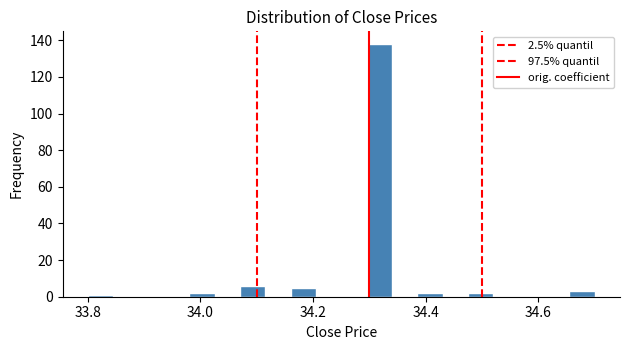

Around what value on the x-axis is the tallest bar? Give the approximate position of its centre, as read against the axis.

34.32